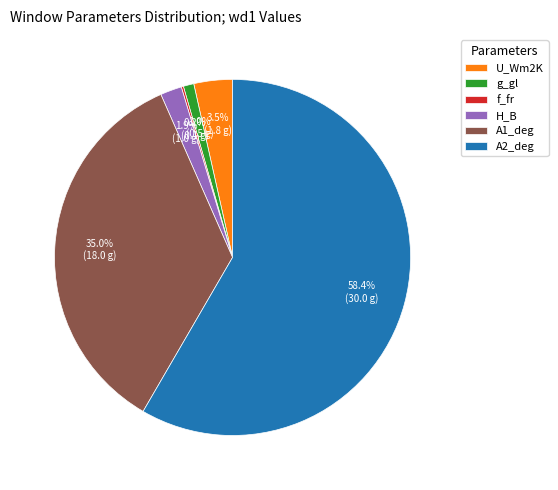

Which has a higher value, A2_deg or g_gl?

A2_deg